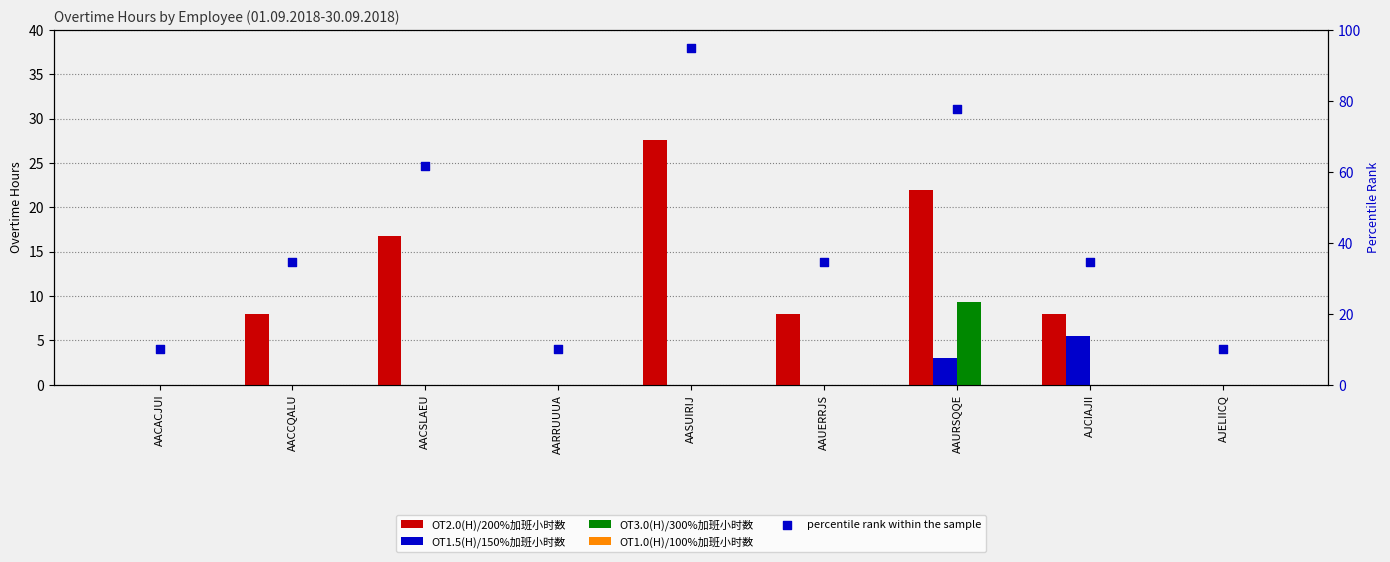

Which series has the widest spread of Y values?

percentile rank within the sample